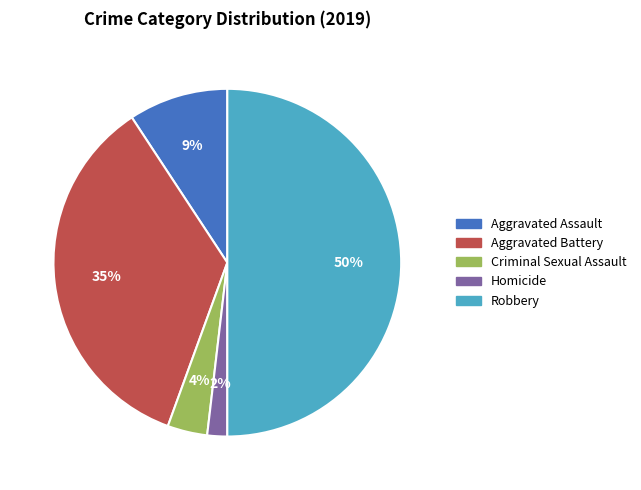

Which category has the smallest portion of the pie?

Homicide